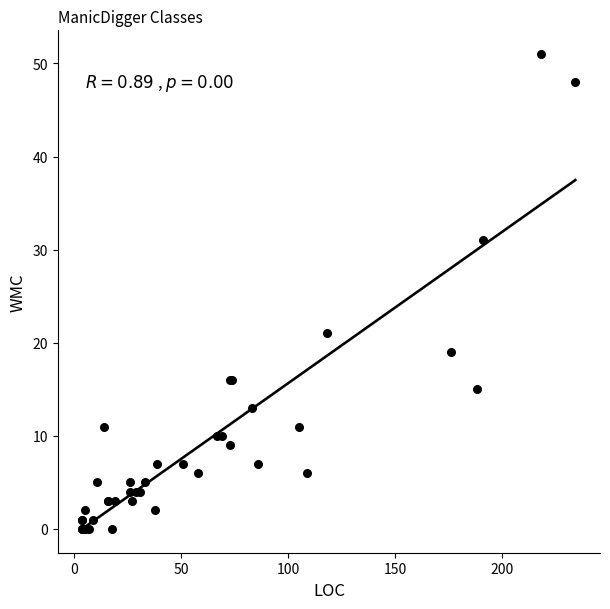

What Y value in the scatter plot is closest to 25?

21